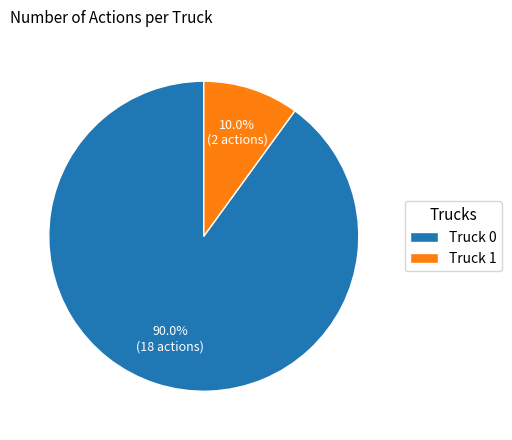

Which slice represents more than half of the pie?

Truck 0